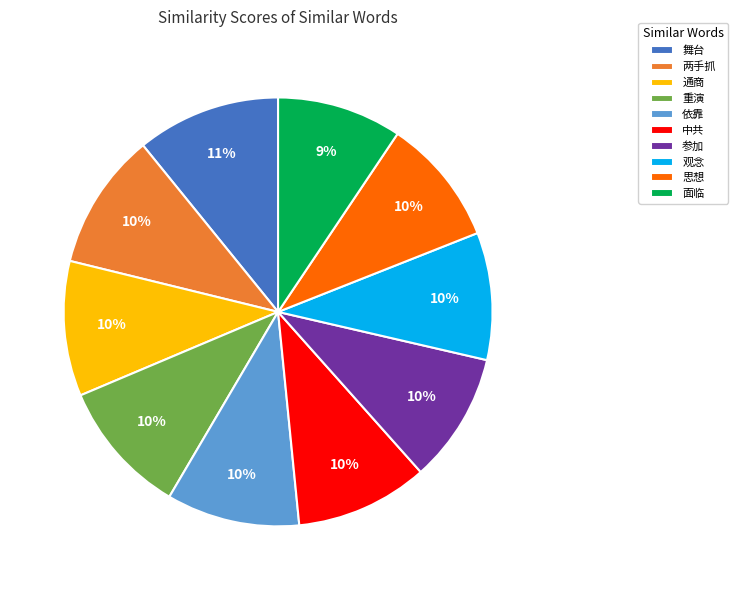

How many slices are in this pie chart?

10